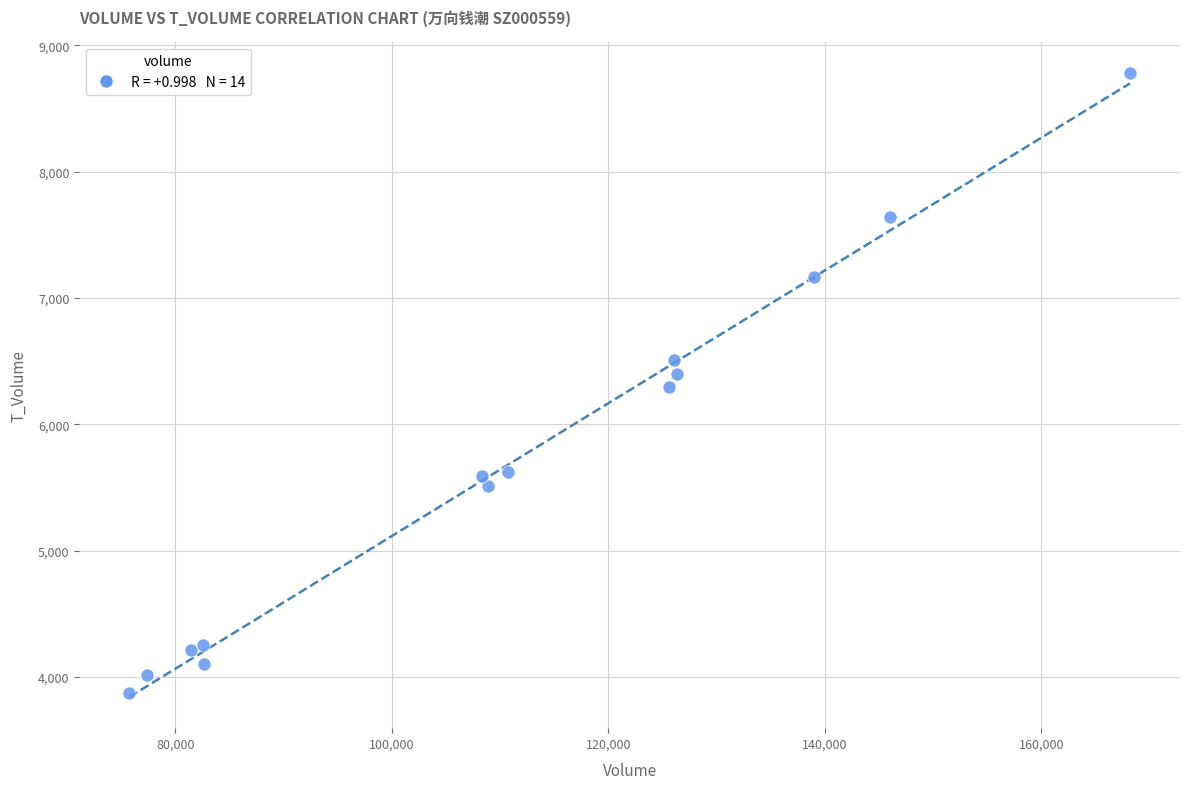

What is the range of X values (max minus min)?

92447